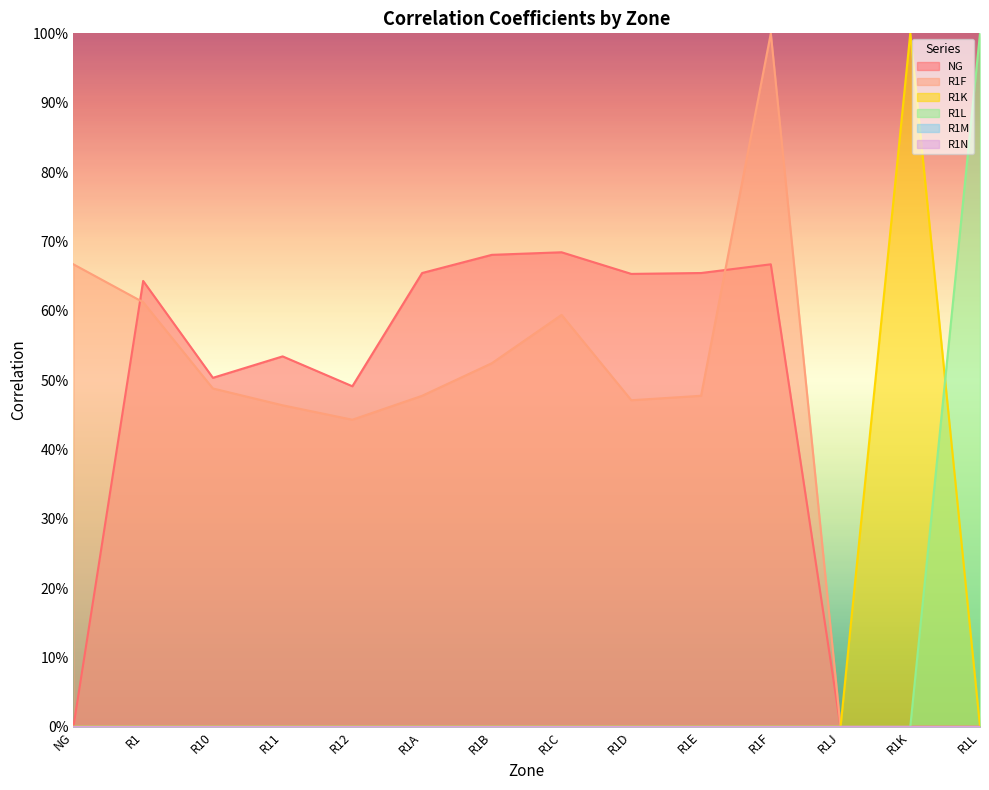

Reading left to right, what are all the values shown in this chart?

NG: 0.0	0.6	0.5	0.5	0.5	0.7	0.7	0.7	0.7	0.7	0.7	0.0	0.0	0.0
R1F: 0.7	0.6	0.5	0.5	0.4	0.5	0.5	0.6	0.5	0.5	1.0	0.0	0.0	0.0
R1K: 0.0	0.0	0.0	0.0	0.0	0.0	0.0	0.0	0.0	0.0	0.0	0.0	1.0	0.0
R1L: 0.0	0.0	0.0	0.0	0.0	0.0	0.0	0.0	0.0	0.0	0.0	0.0	0.0	1.0